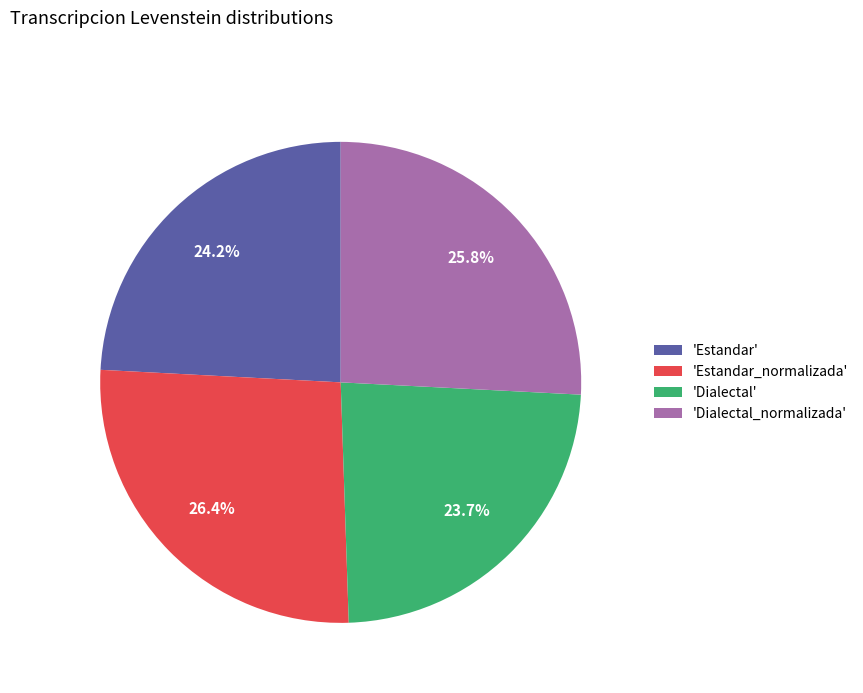

How many slices are in this pie chart?

4